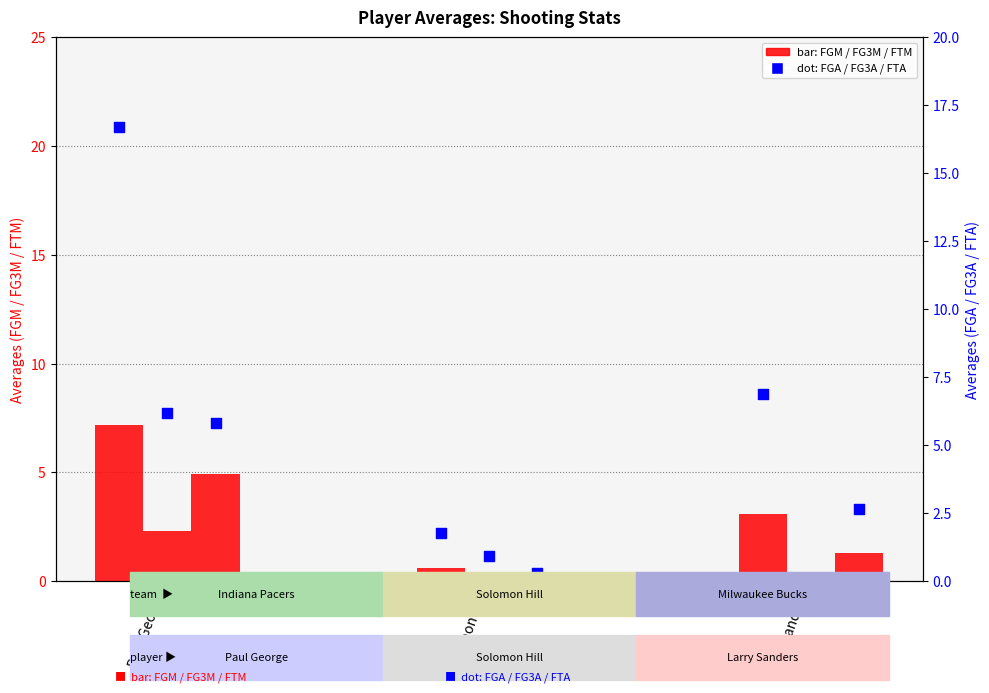

Is the value of avg(FGM) at Larry Sanders greater than the value of avg(FTA) at Paul George?

No